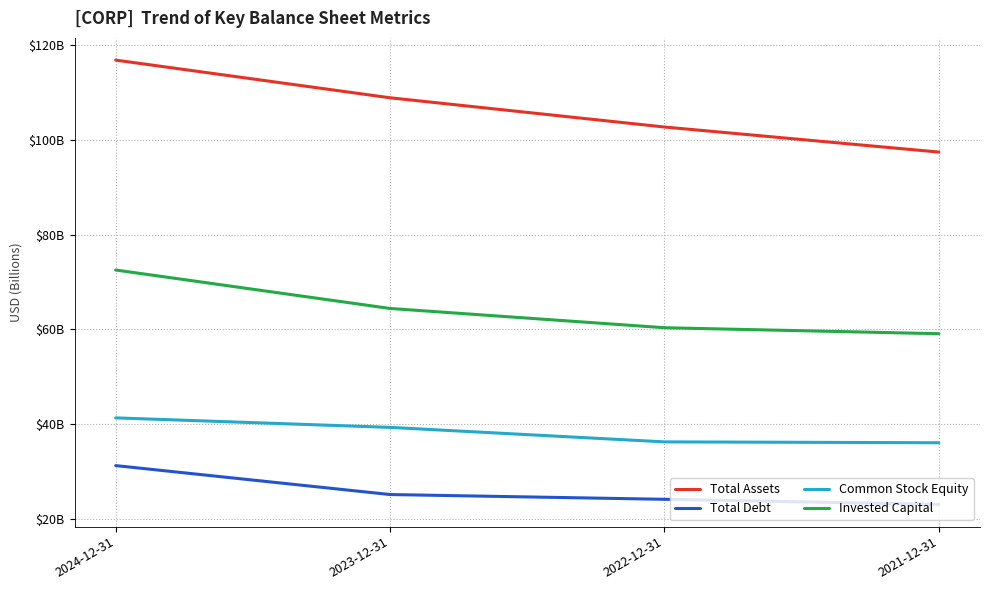

Does the chart have visible grid lines?

Yes